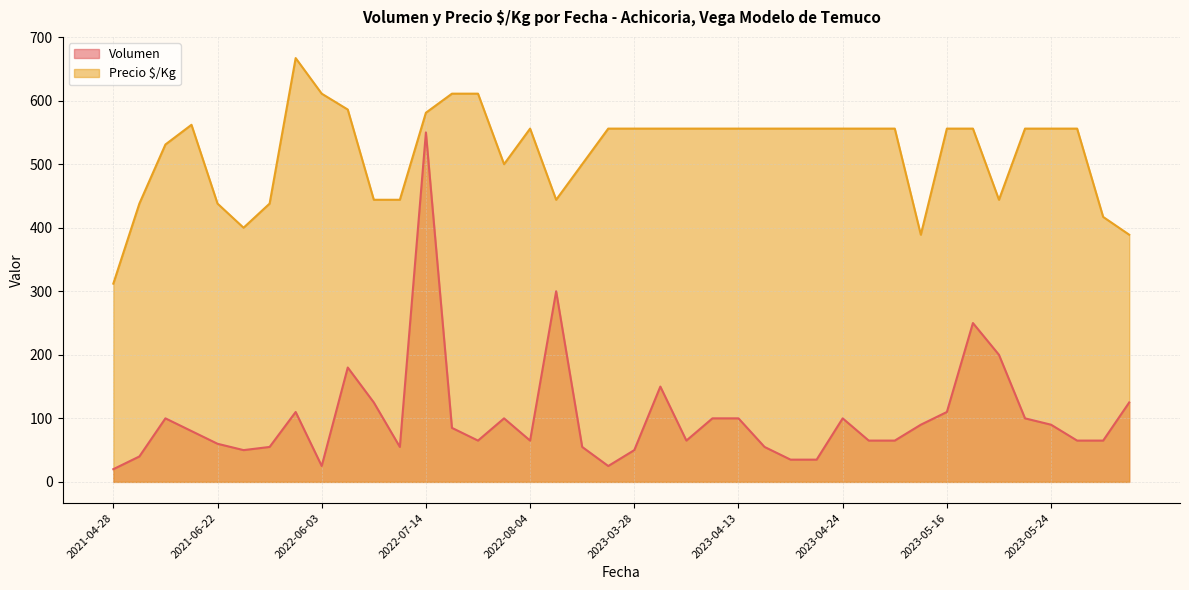

Which category has the lowest value in the Precio $/Kg series?

2021-04-28